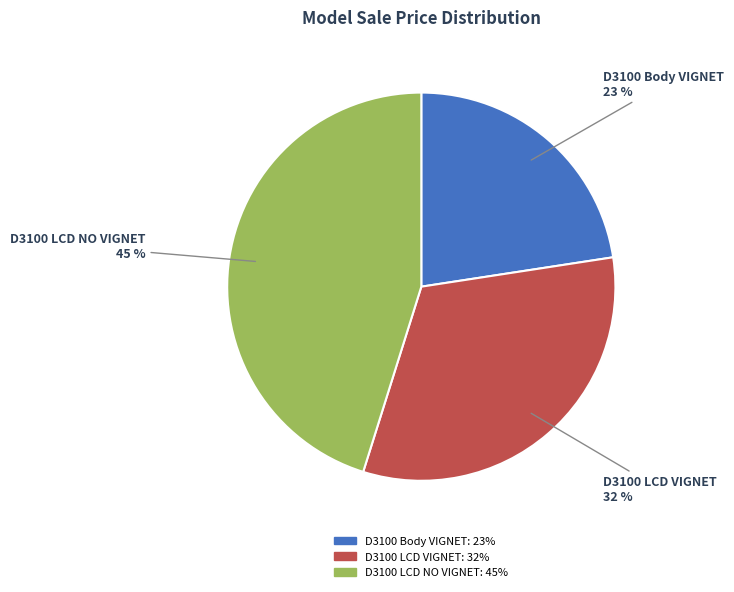

Rank the categories by value from lowest to highest.

D3100 Body VIGNET, D3100 LCD VIGNET, D3100 LCD NO VIGNET